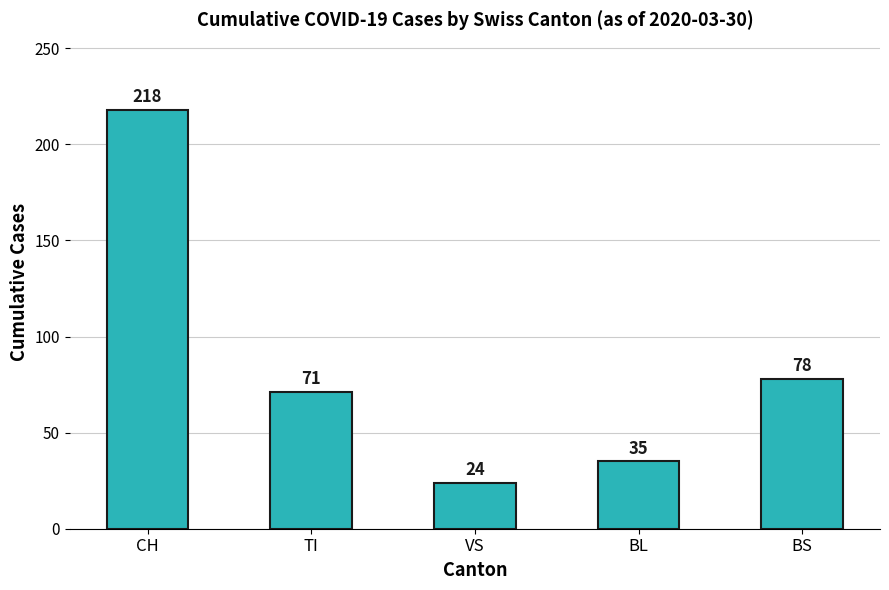

What is the change in value from CH to TI?

-147